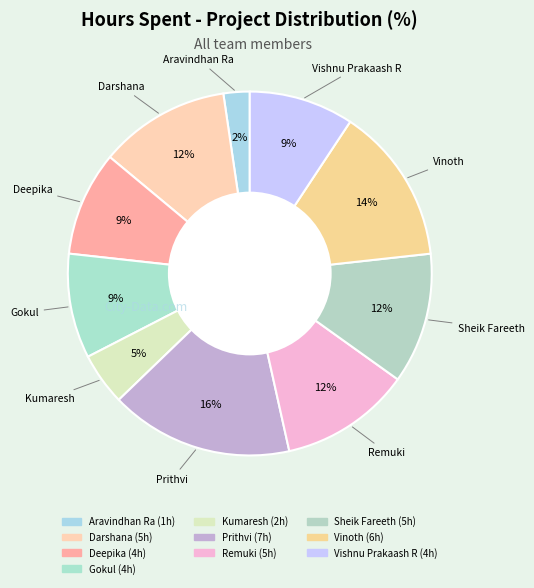

What is the largest slice in the pie chart?

Prithvi